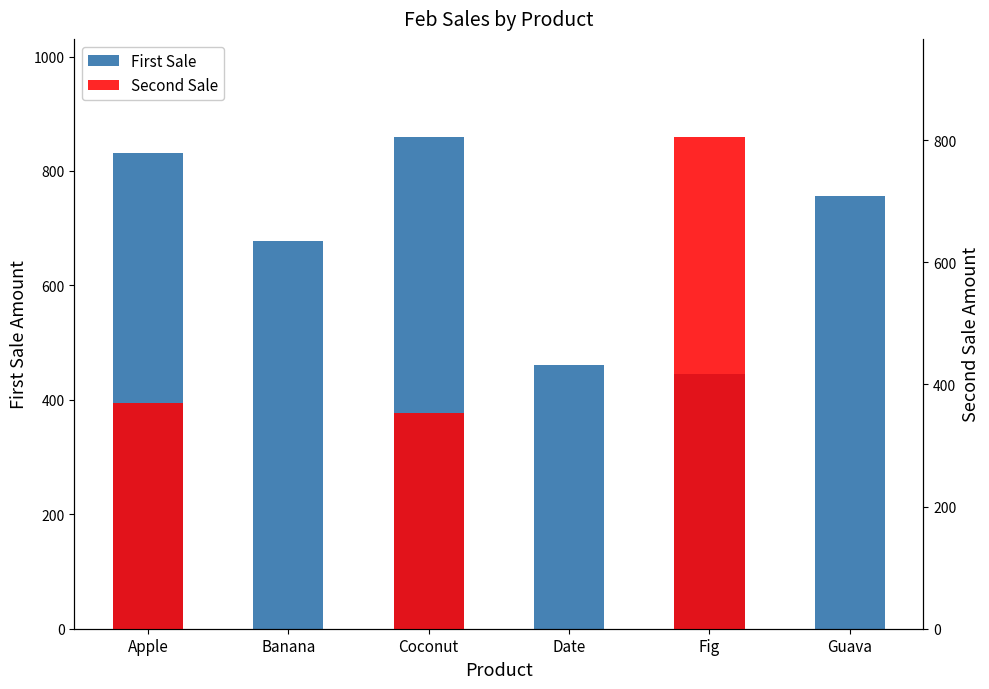

Rank the series at Guava from lowest to highest value.

Second Sale, First Sale